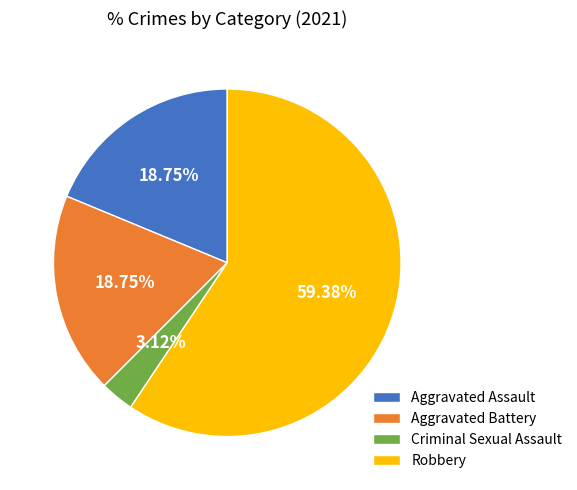

The Aggravated Assault slice represents 19% of the pie. True or false?

True